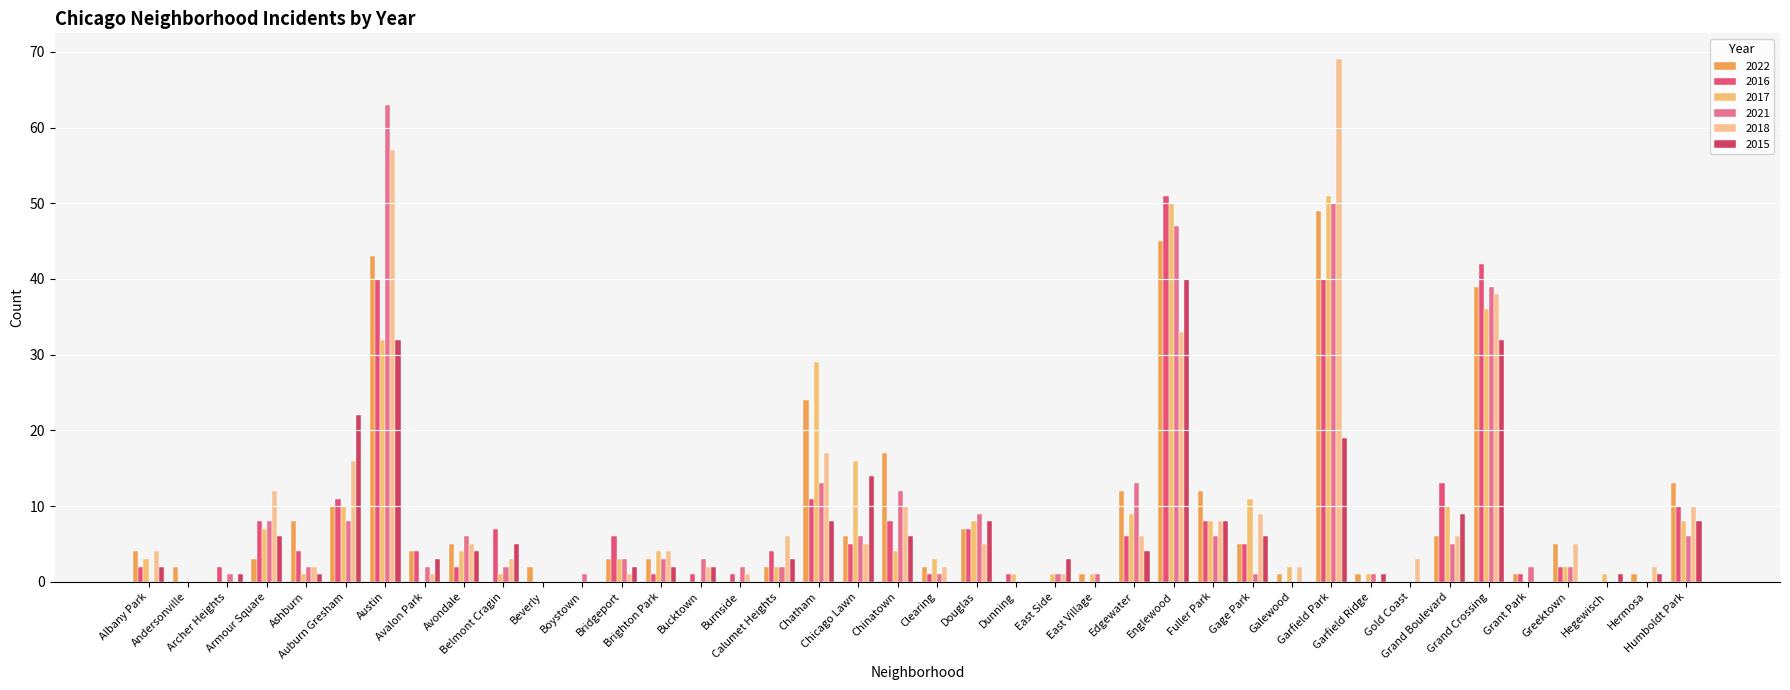

Between Chatham and Grant Park, which series saw the biggest shift?

2017